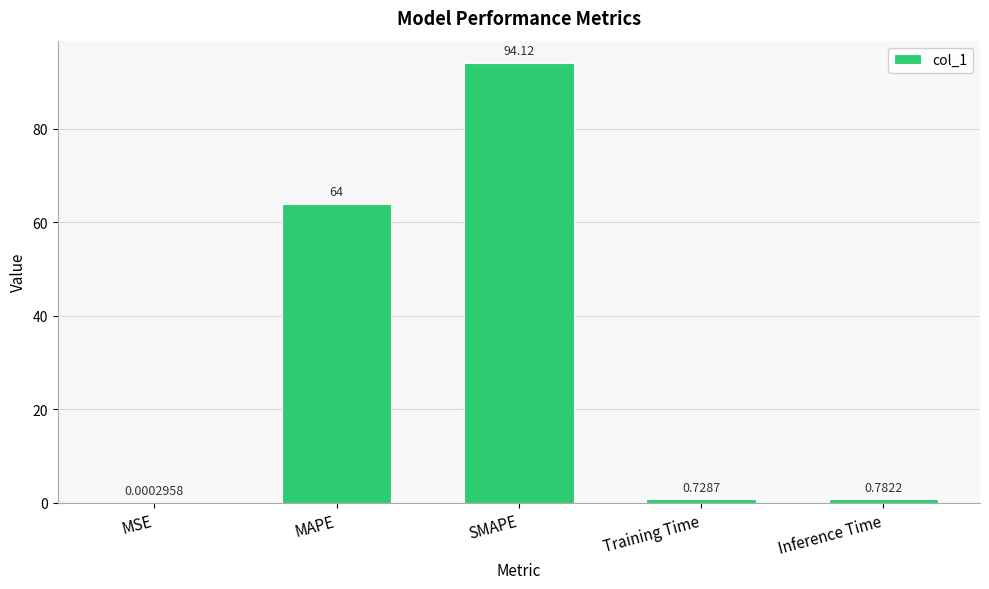

What is the sum of all values?

159.6